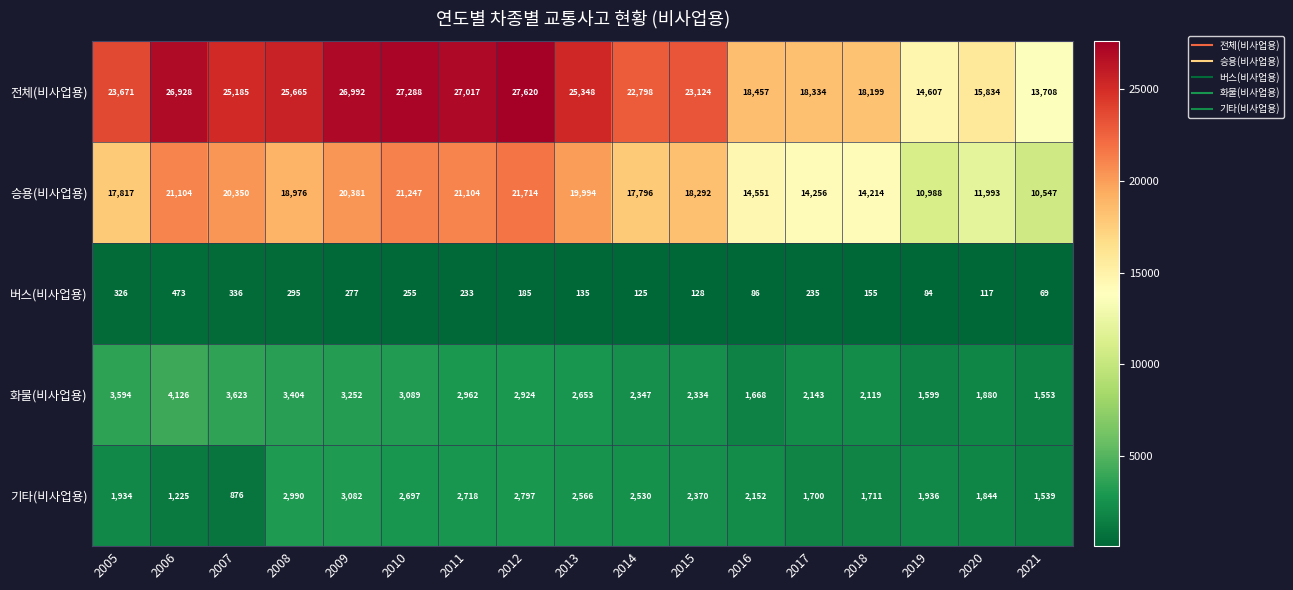

At 2007, list the series in order from smallest to largest.

버스(비사업용), 기타(비사업용), 화물(비사업용), 승용(비사업용), 전체(비사업용)